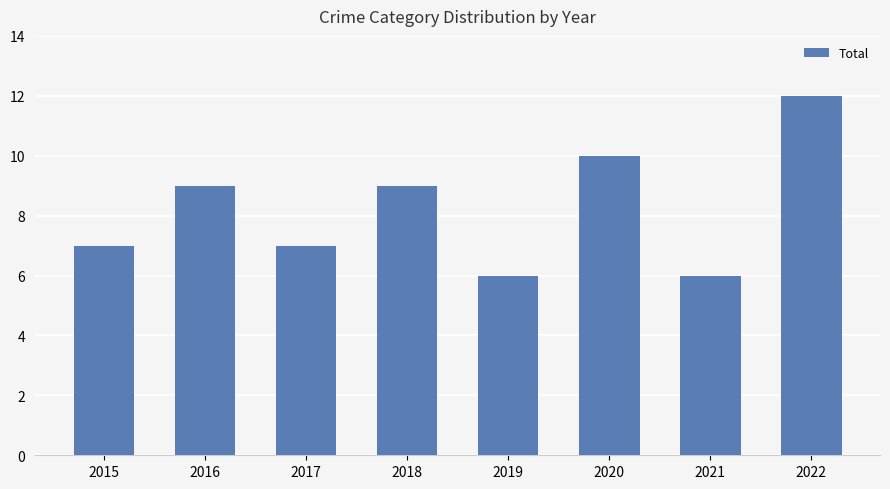

How many bars are there in total?

8